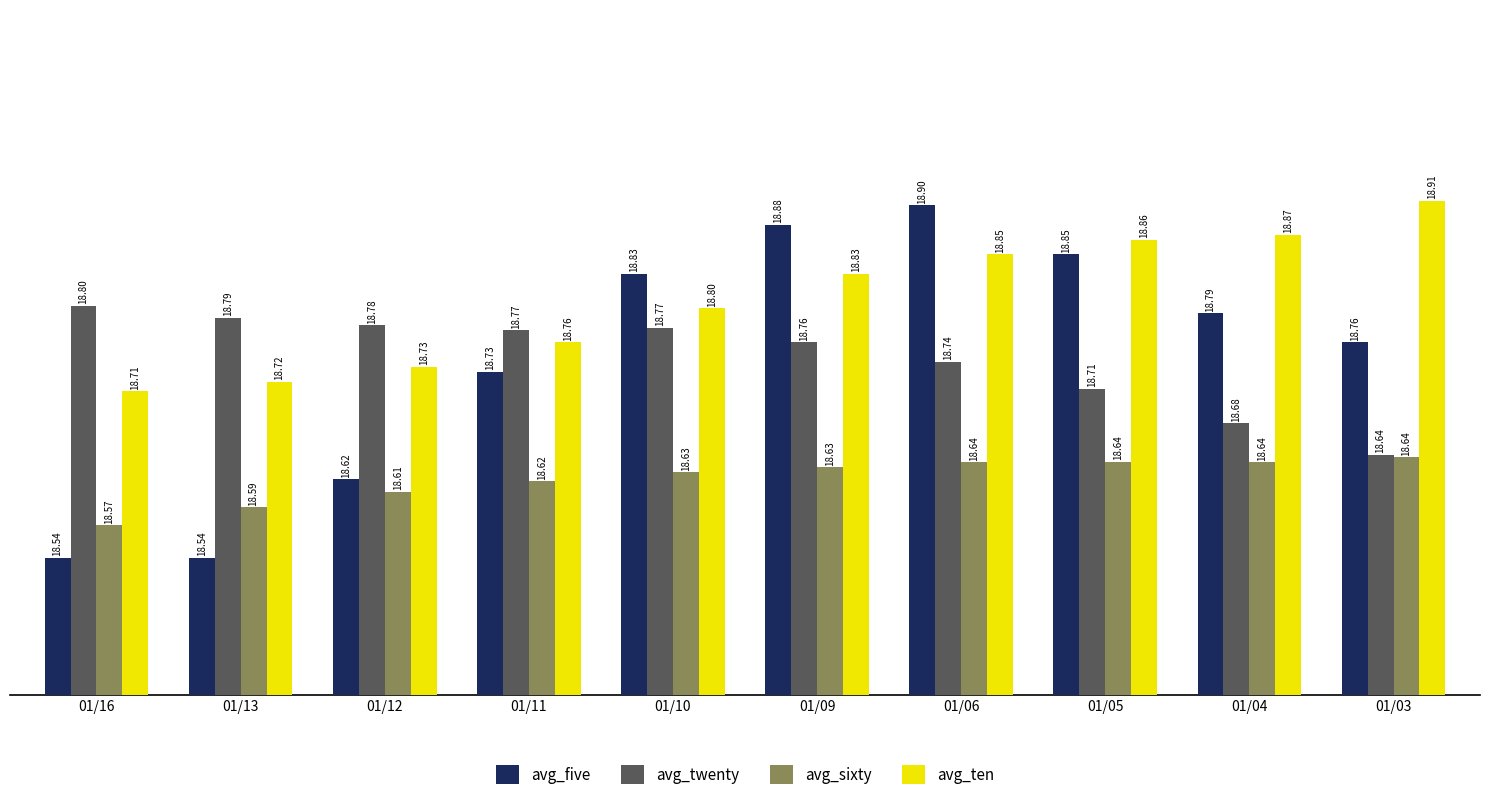

At which category is the sum across all series the highest?

01/06